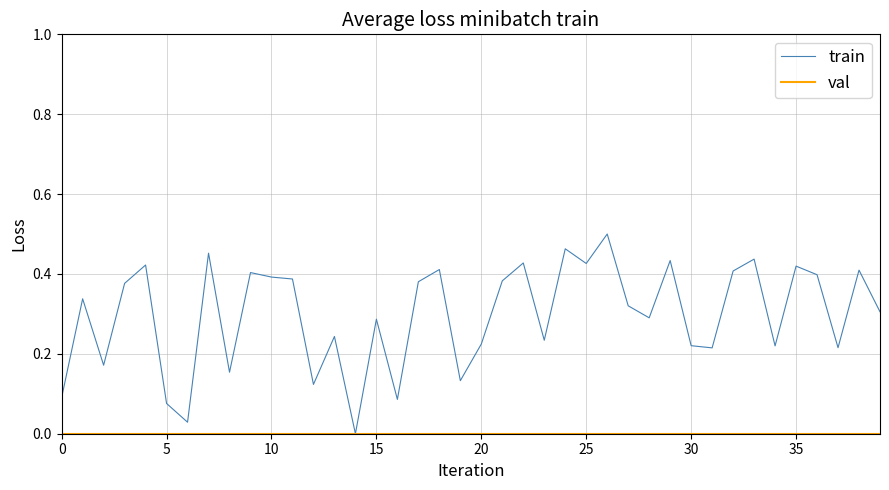

What is the difference between the maximum and second lowest values in the train series?

0.5